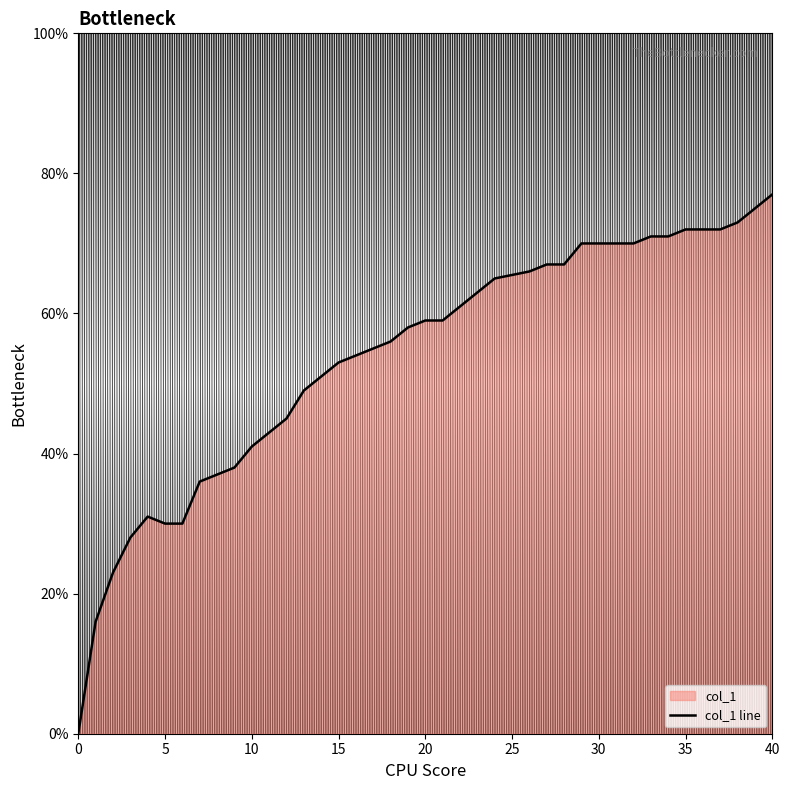

Does the chart display data point markers on the line(s)?

No